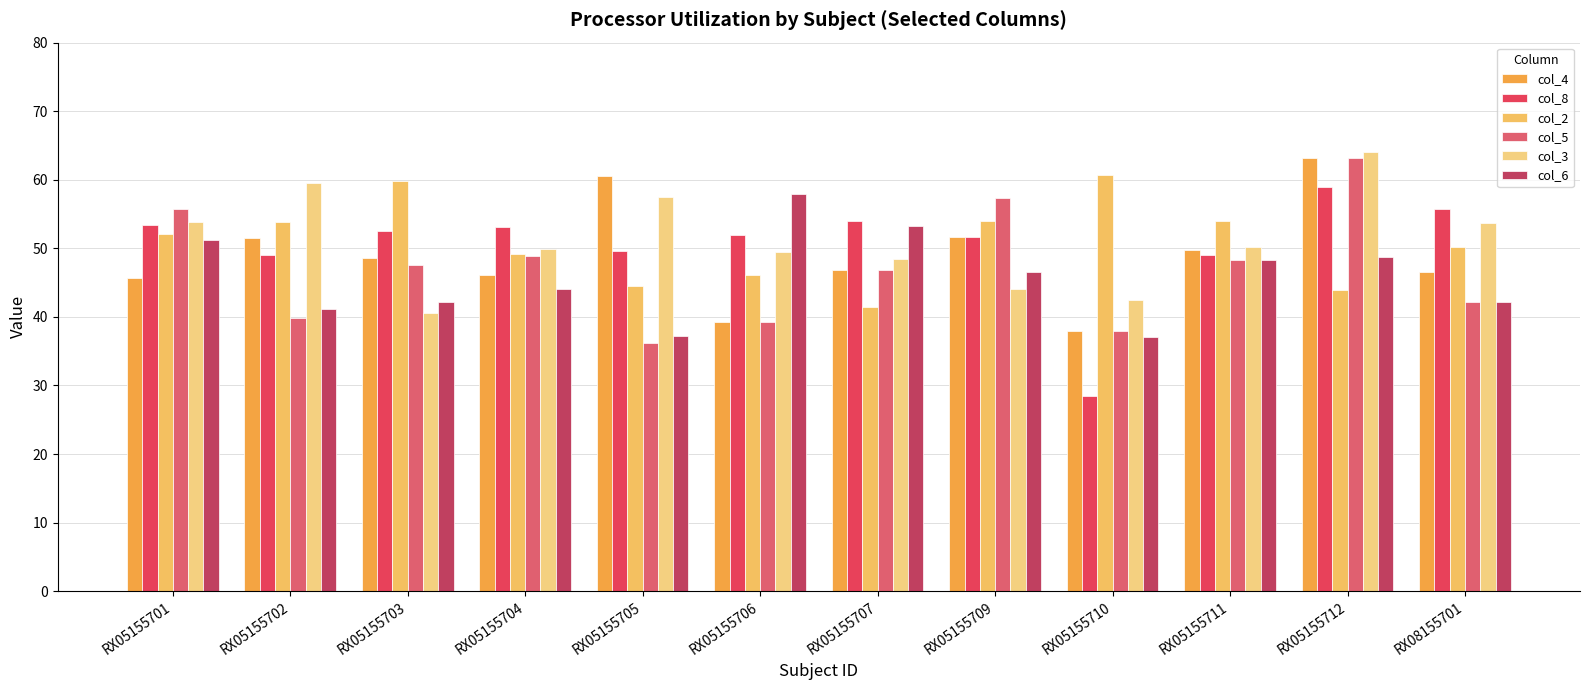

How many groups of bars are there?

12